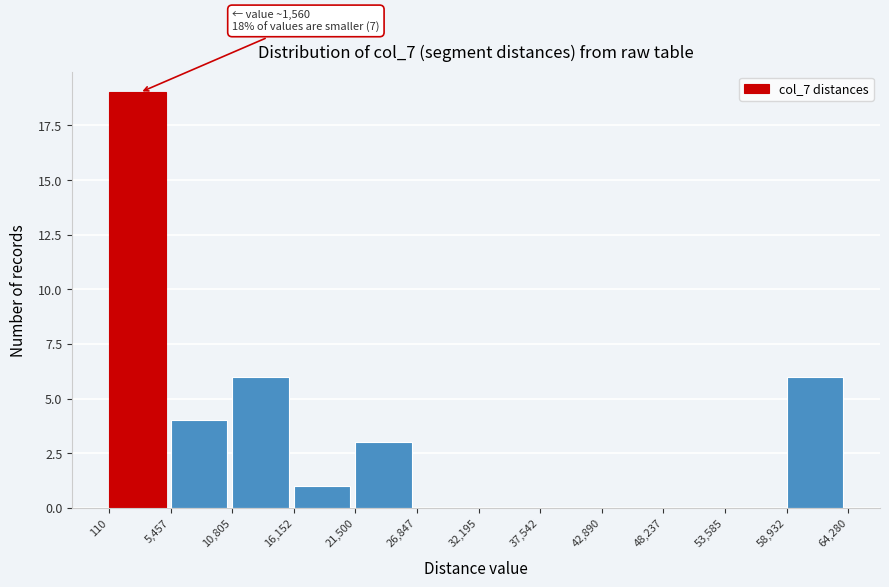

Over which range of the x-axis is the bar tallest?

110 to 5,457